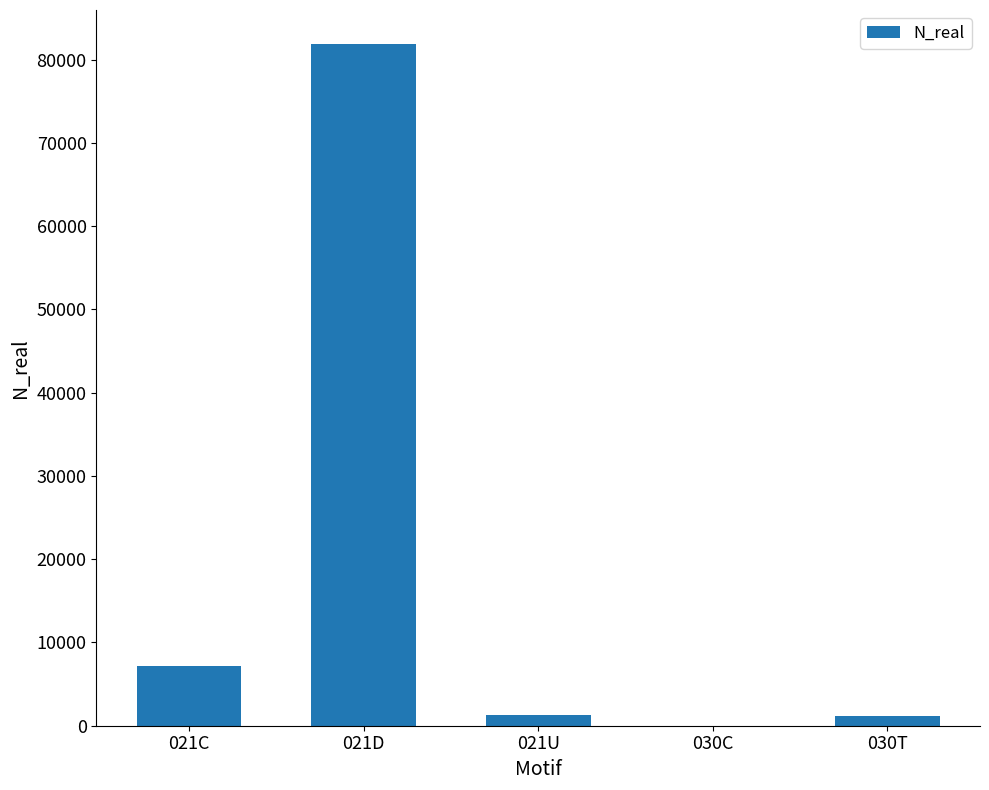

At which category does the chart reach its peak across all series?

021D